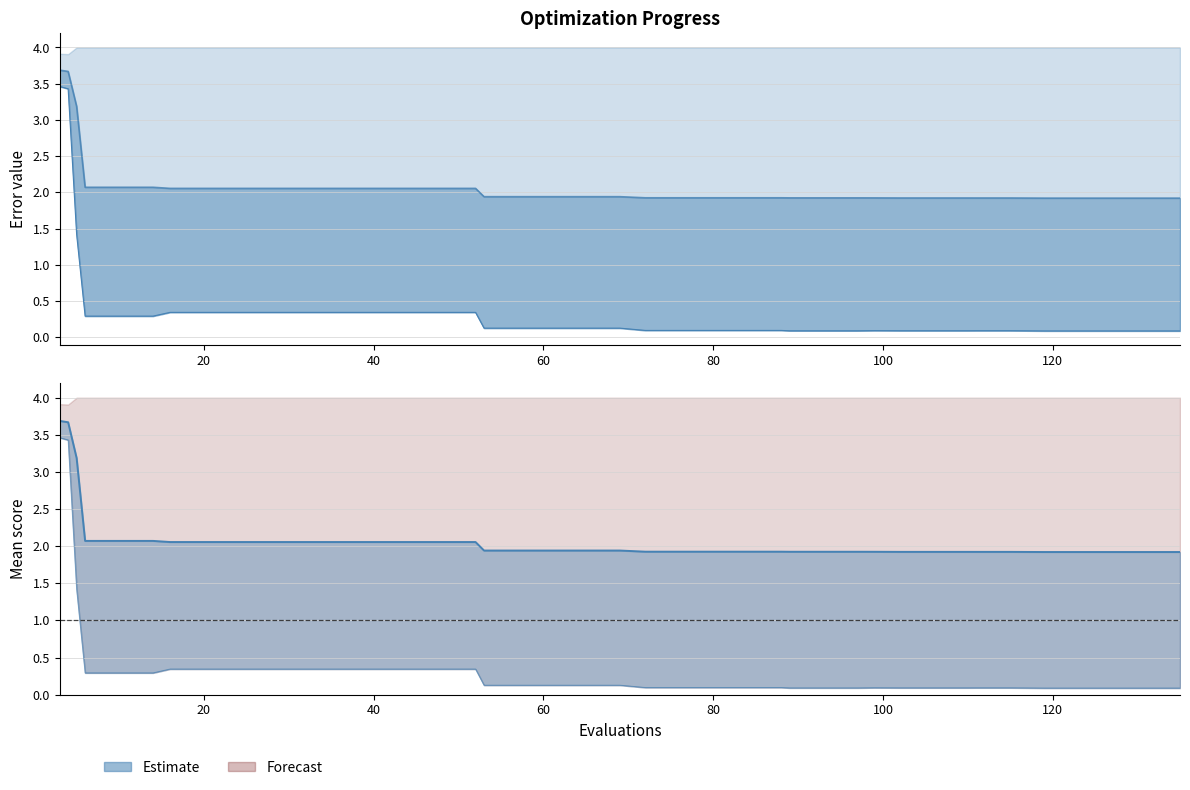

What is the maximum value shown in the chart?

3.7